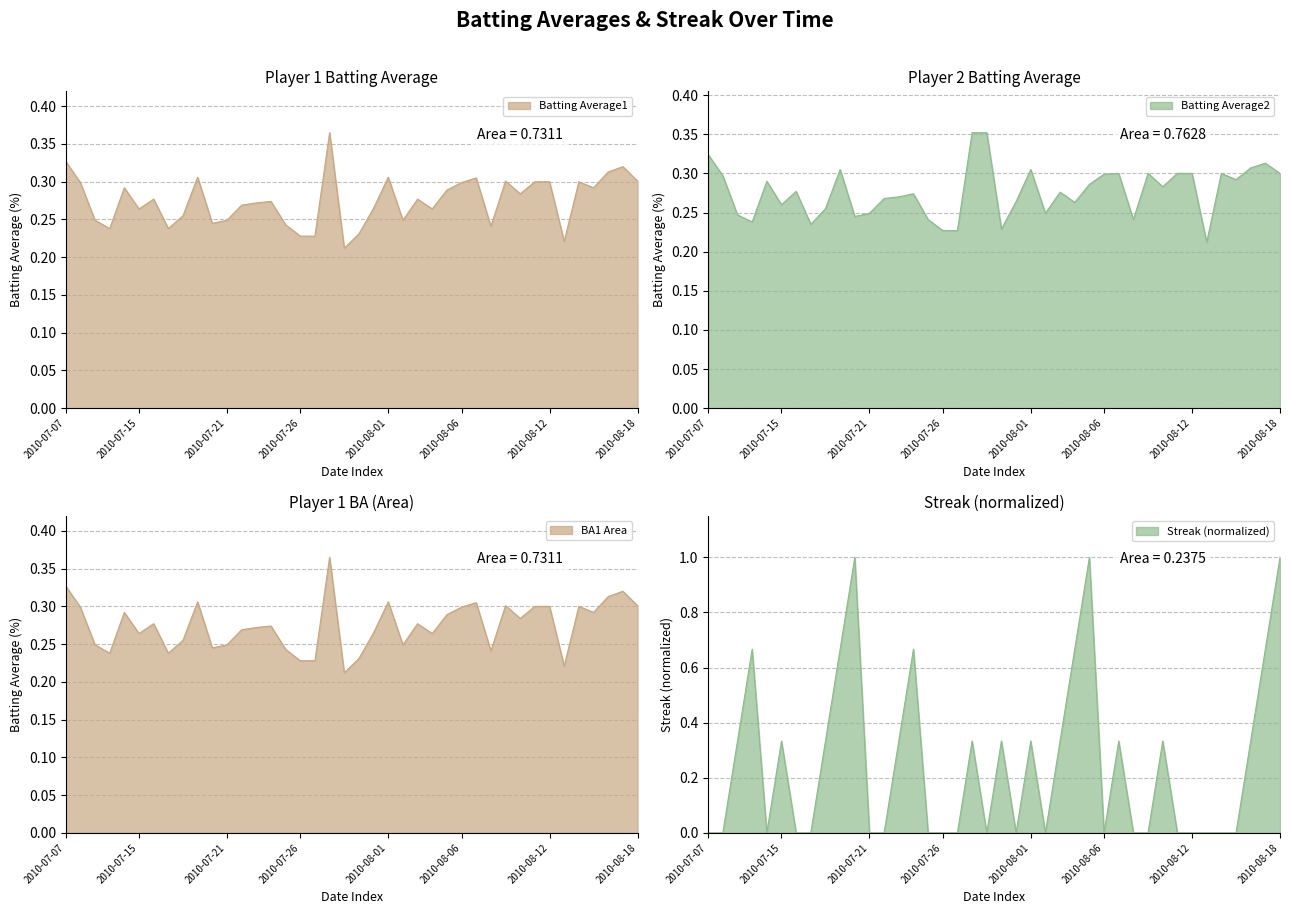

What is the minimum value for Batting Average2?

0.2